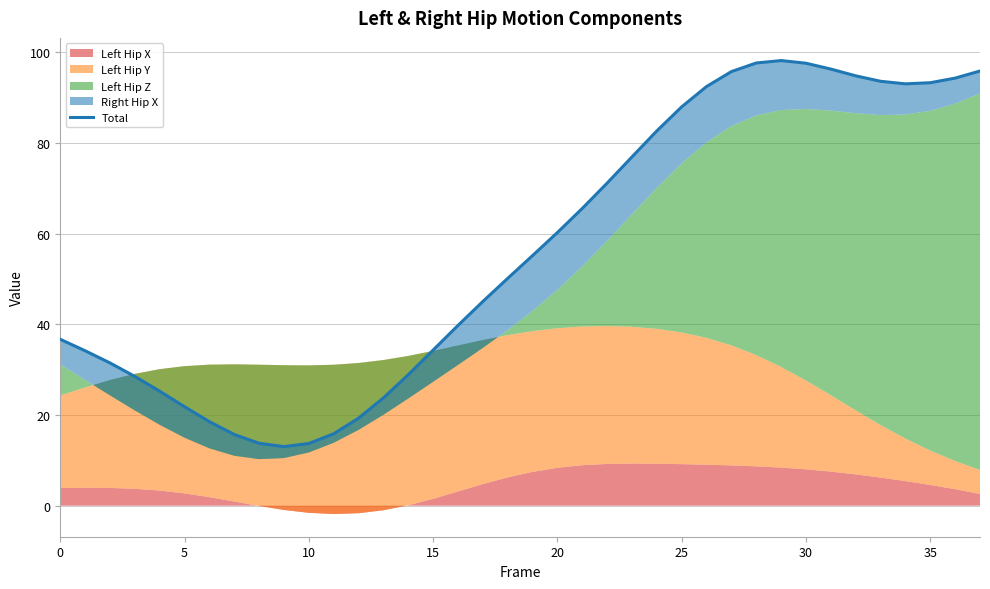

What is the value of the 10th point from the left?

13.0